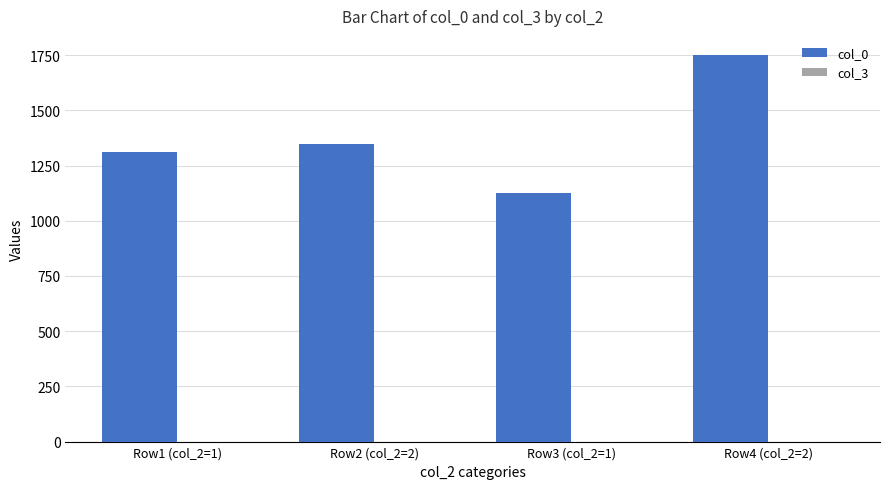

What position from the left is Row1 (col_2=1)?

1